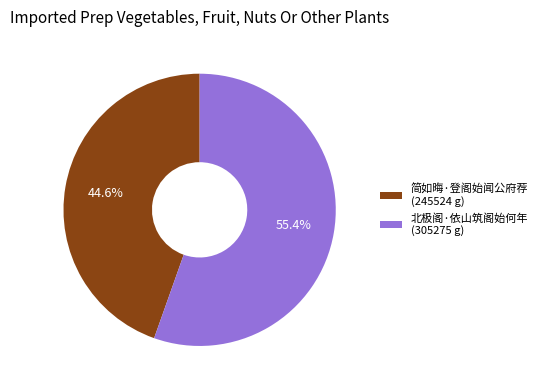

Which slice is the largest?

北极阁·依山筑阁始何年